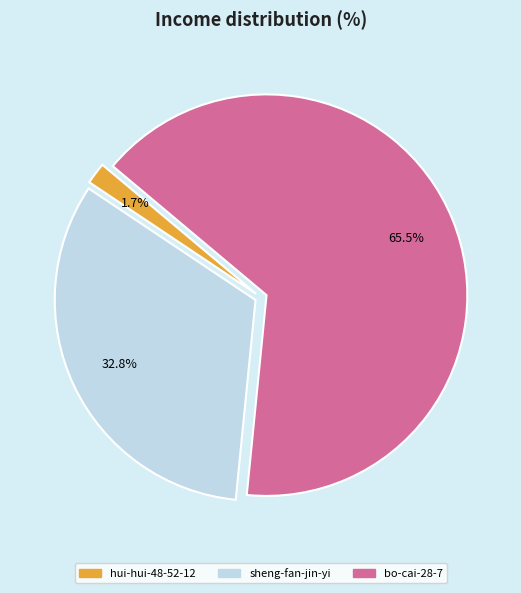

Which category accounts for the majority?

bo-cai-28-7